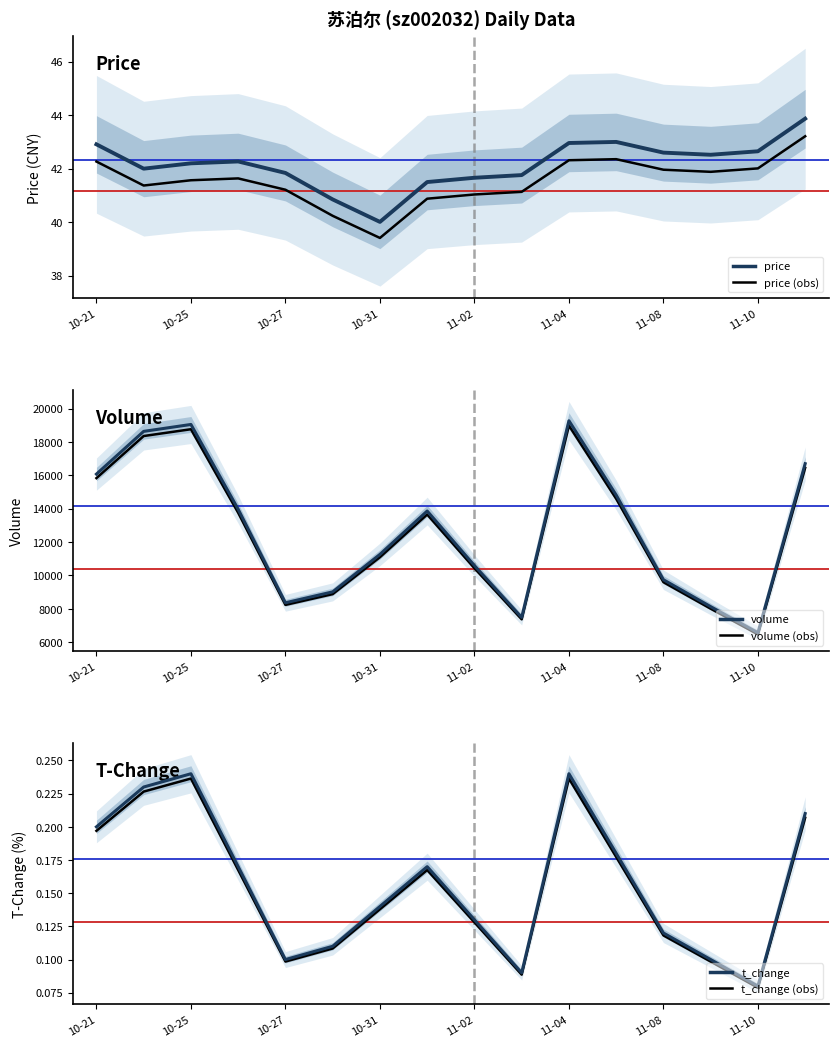

Which has a higher value, 2022-10-26 or 2022-10-31?

2022-10-26